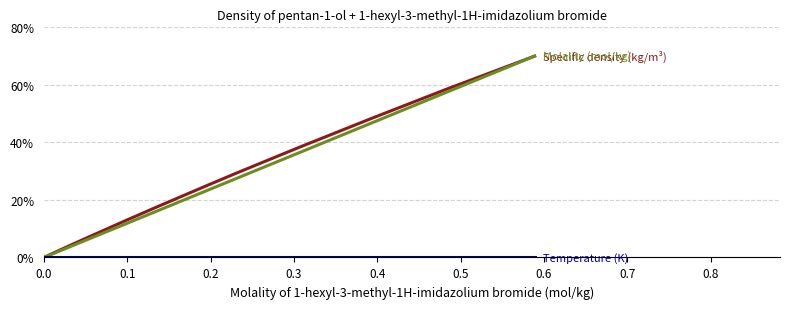

What is the maximum value shown in the chart?

70.0